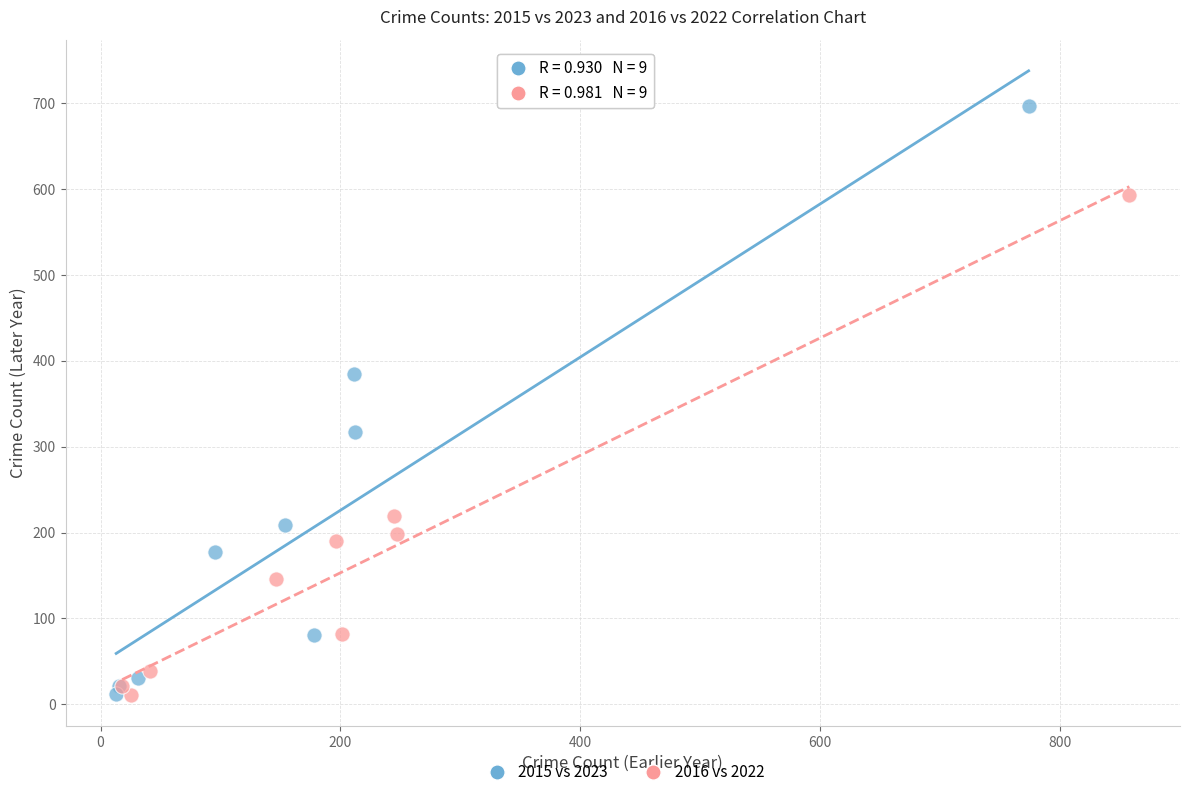

Which series reaches the maximum Y coordinate?

2015 vs 2023